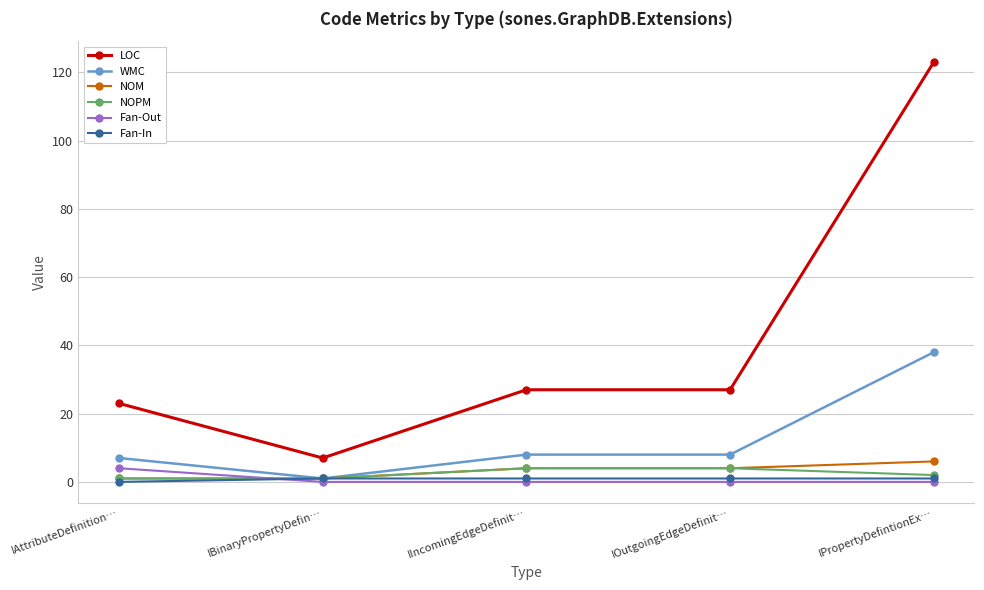

Where does the NOPM series first go above 2?

IIncomingEdgeDefinit…